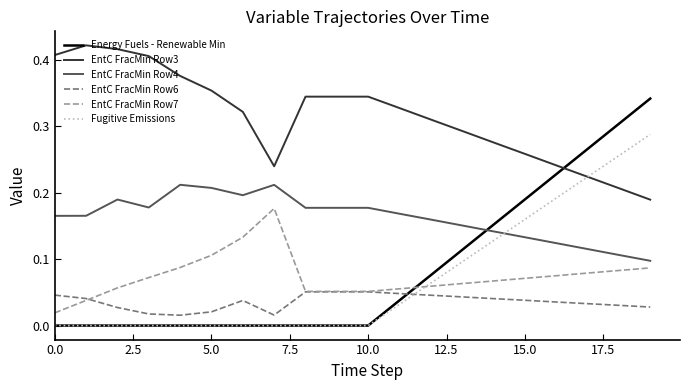

True or false: EntC FracMin Row7 and EntC FracMin Row4 intersect in this chart.

False